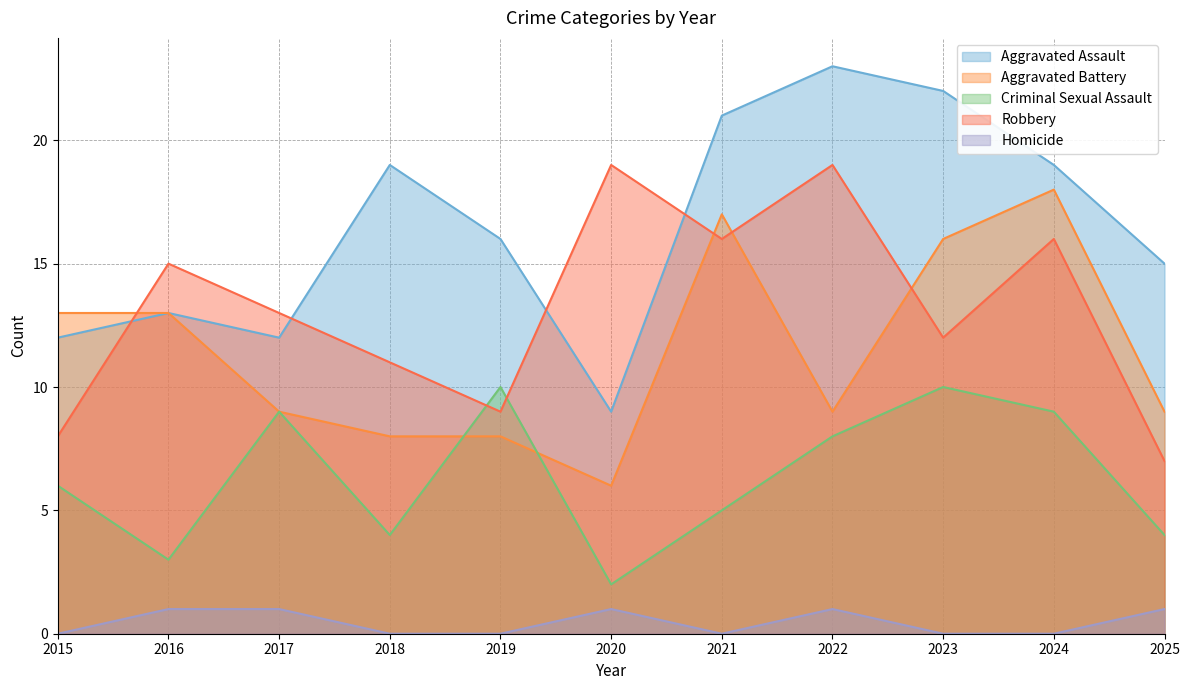

Where is the first local maximum for Aggravated Assault?

2016